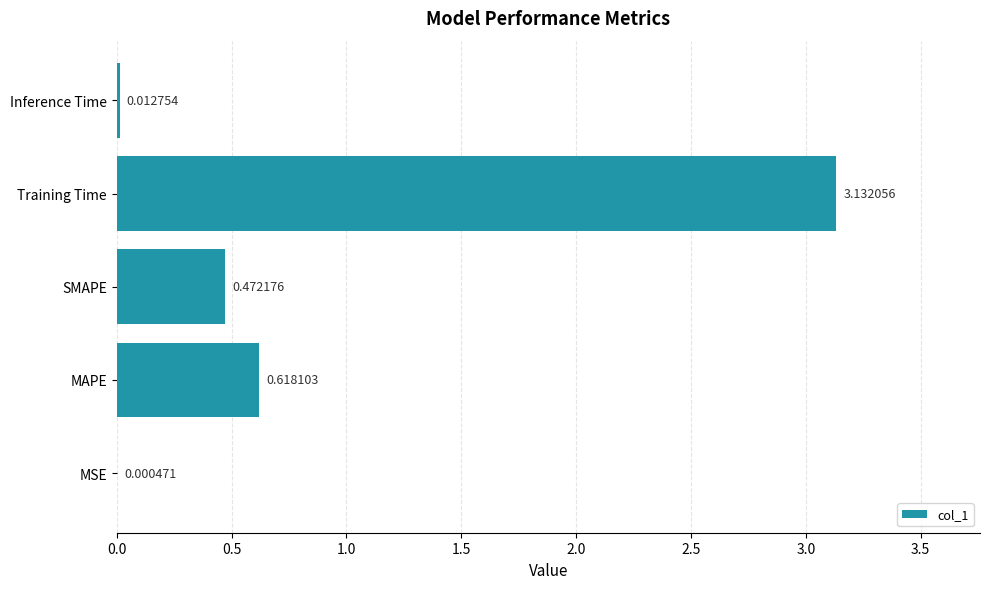

What is the average value?

0.8